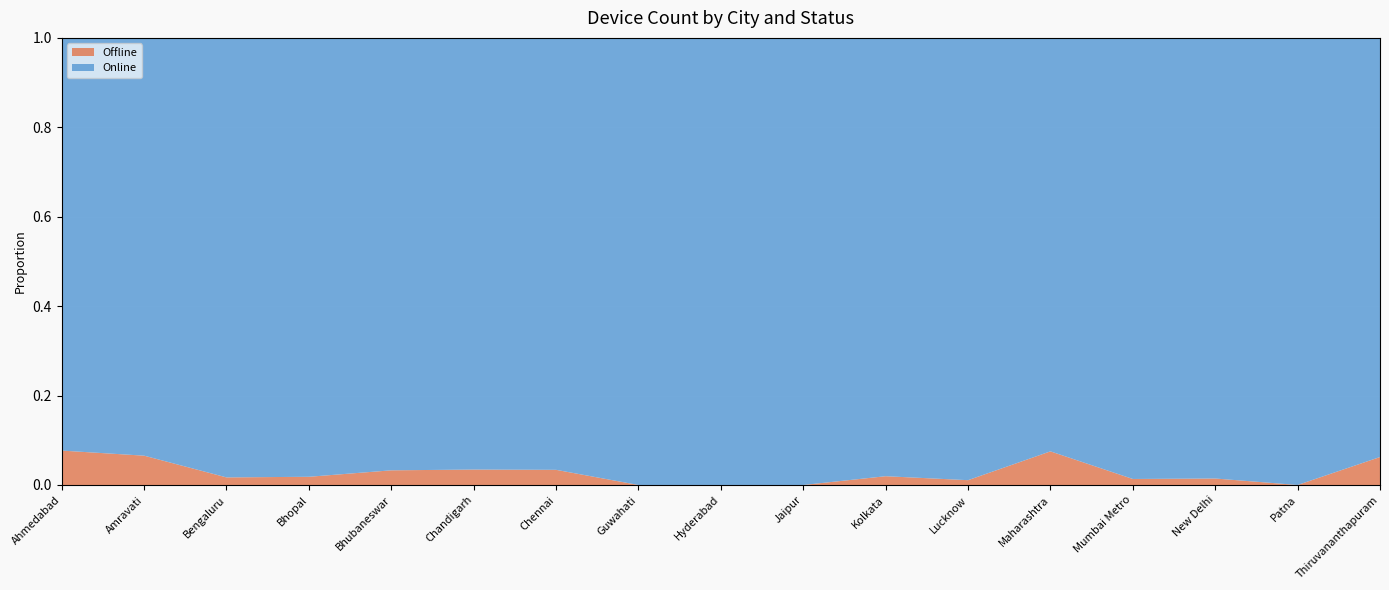

Reading left to right, list all the values displayed in this chart.

Offline: Ahmedabad=6	Amravati=4	Bengaluru=1	Bhopal=2	Bhubaneswar=6	Chandigarh=1	Chennai=2	Guwahati=0	Hyderabad=0	Jaipur=0	Kolkata=3	Lucknow=1	Maharashtra=10	Mumbai Metro=2	New Delhi=1	Patna=0	Thiruvananthapuram=2
Online: Ahmedabad=72	Amravati=57	Bengaluru=58	Bhopal=107	Bhubaneswar=177	Chandigarh=28	Chennai=57	Guwahati=21	Hyderabad=44	Jaipur=27	Kolkata=150	Lucknow=92	Maharashtra=123	Mumbai Metro=147	New Delhi=68	Patna=108	Thiruvananthapuram=30